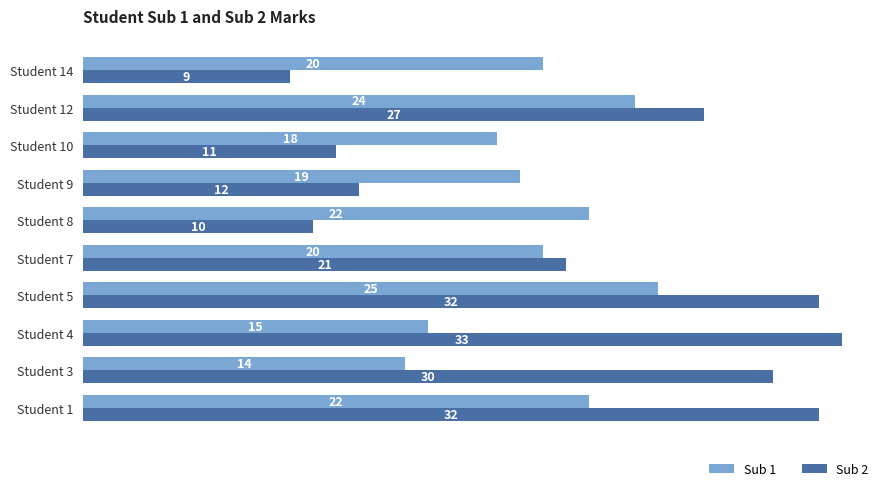

At which category is the sum across all series the highest?

Student 5